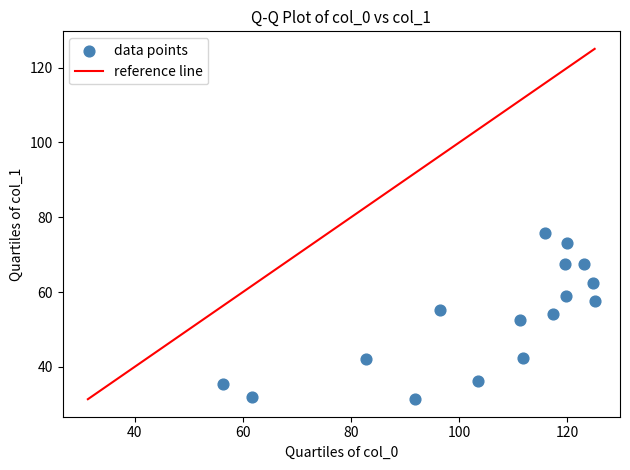

What is the range of X values (max minus min)?

68.7